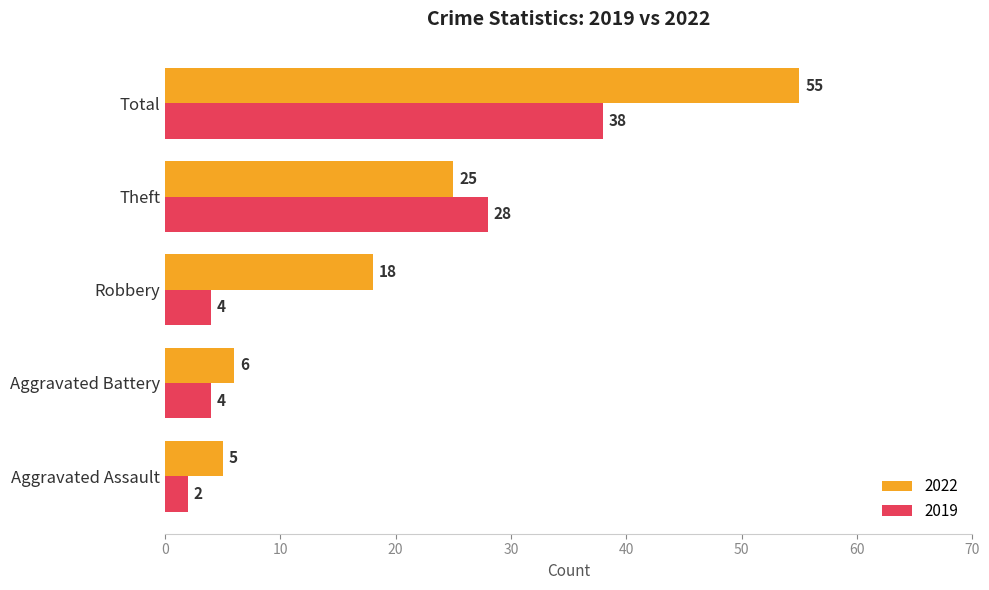

What is the greatest value displayed?

55